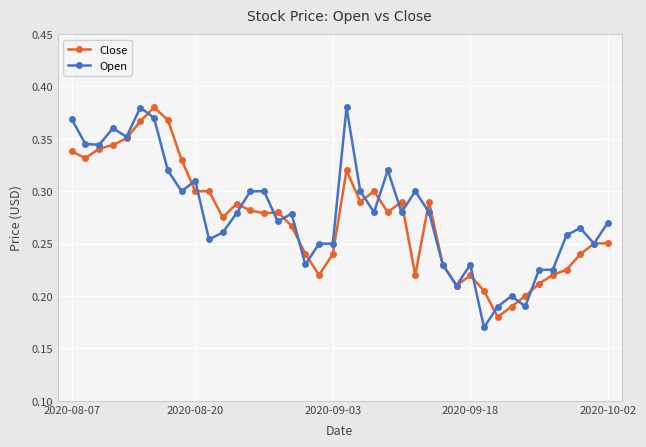

What are all the series names shown in the legend?

Close, Open